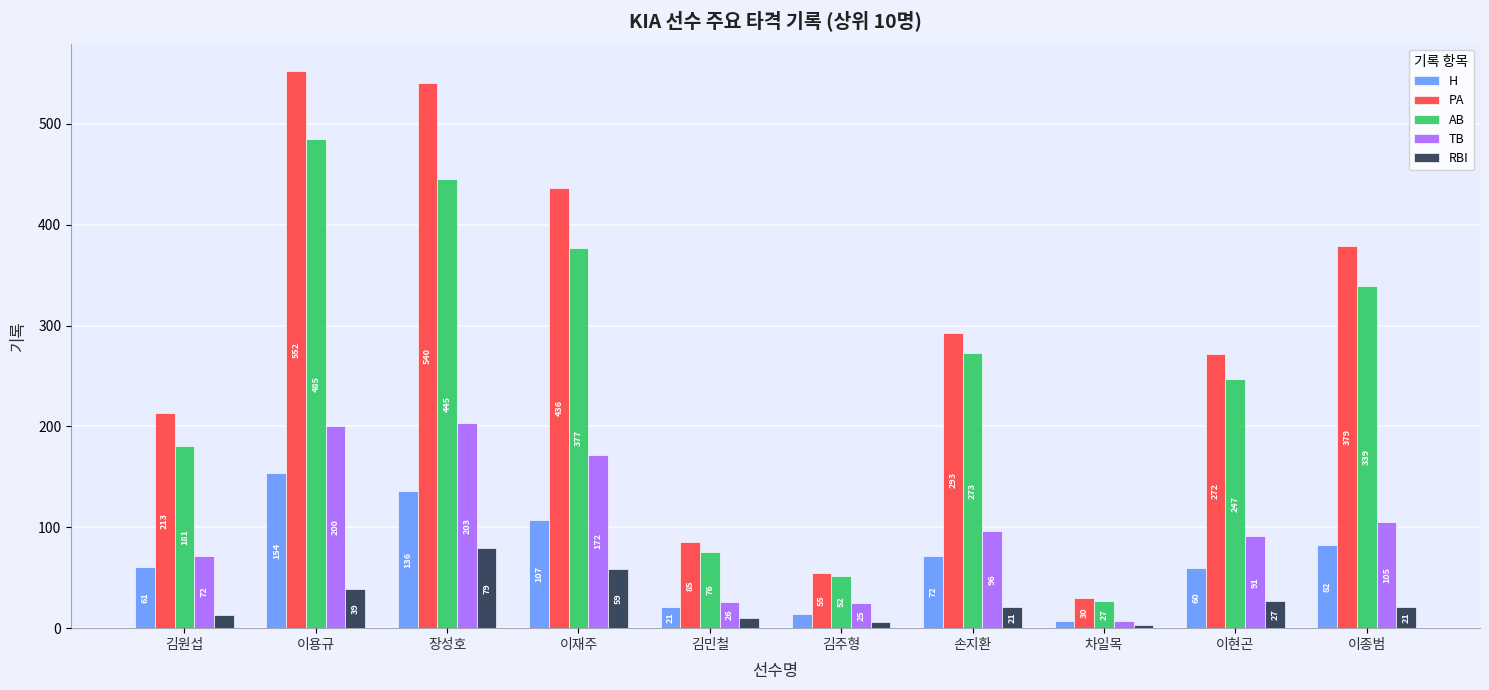

At which label is PA closest to 291?

손지환